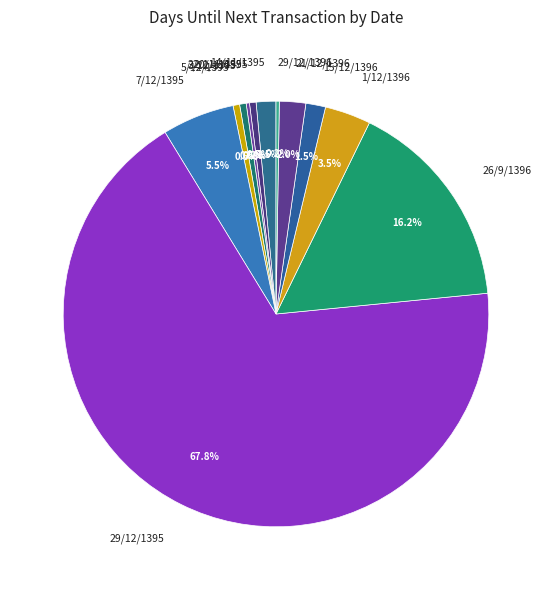

What is the largest slice in the pie chart?

29/12/1395